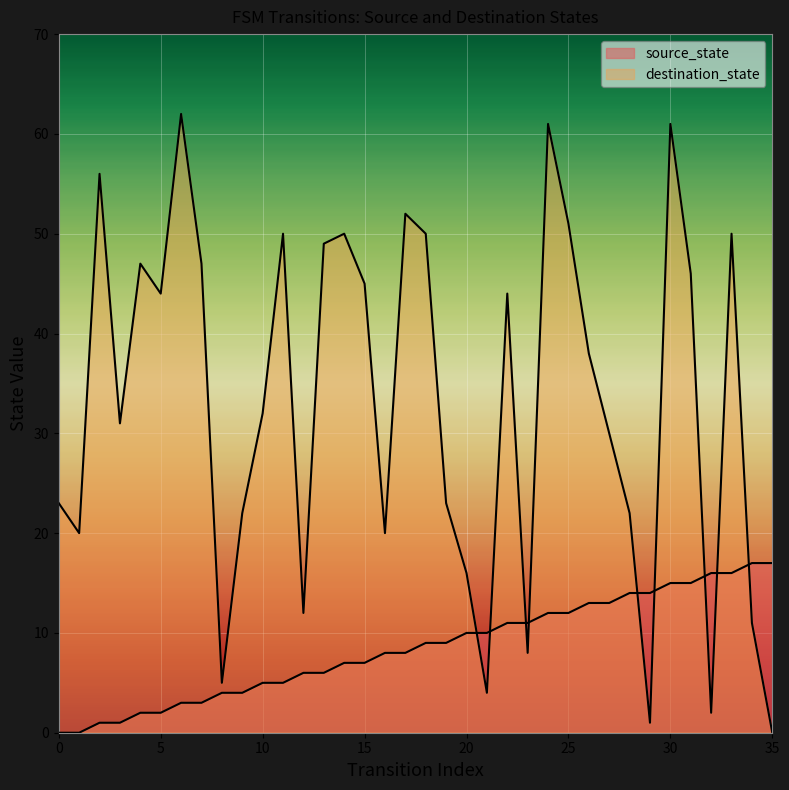

What is the value of the destination_state point at the 25th from the left?

61